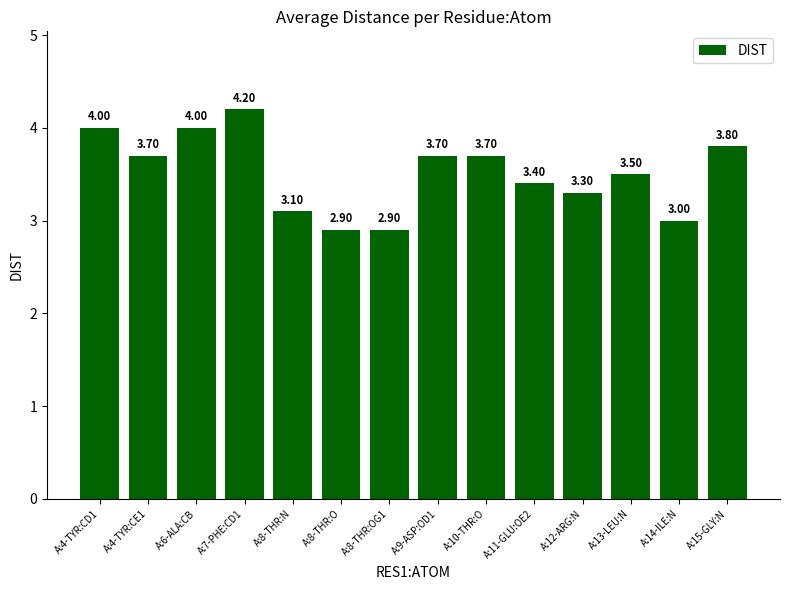

At which label is the value closest to 3?

A:14-ILE:N